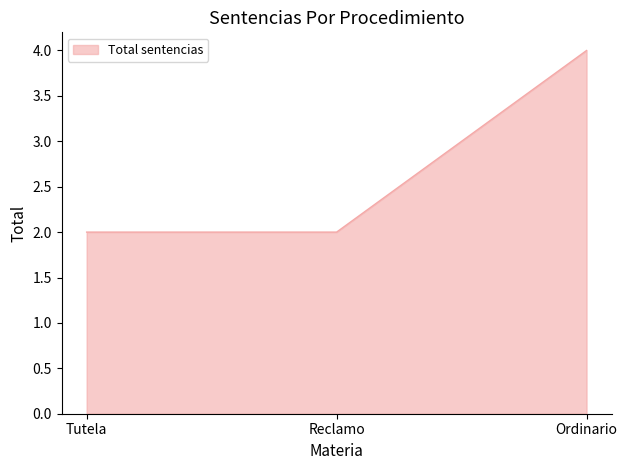

Approximately how many times larger is the value at Reclamo compared to Ordinario?

0.5